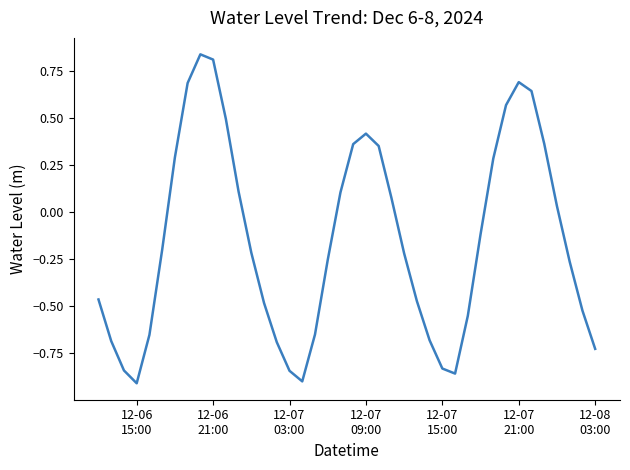

What is the difference between the maximum and minimum values?

1.7